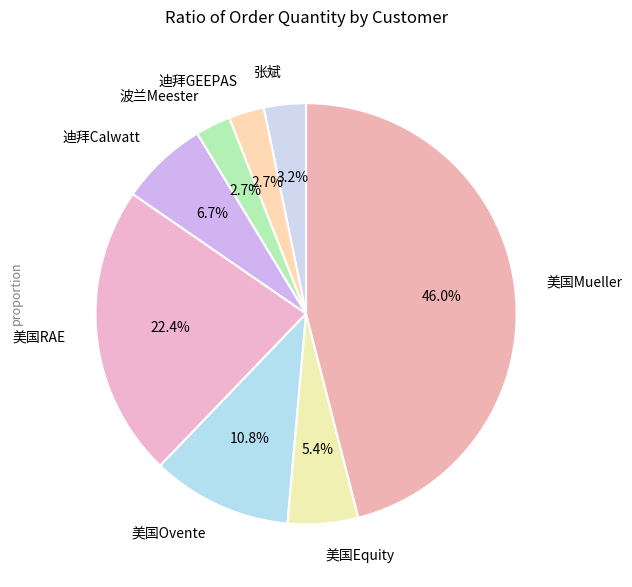

The 张斌 slice represents 3% of the pie. True or false?

True